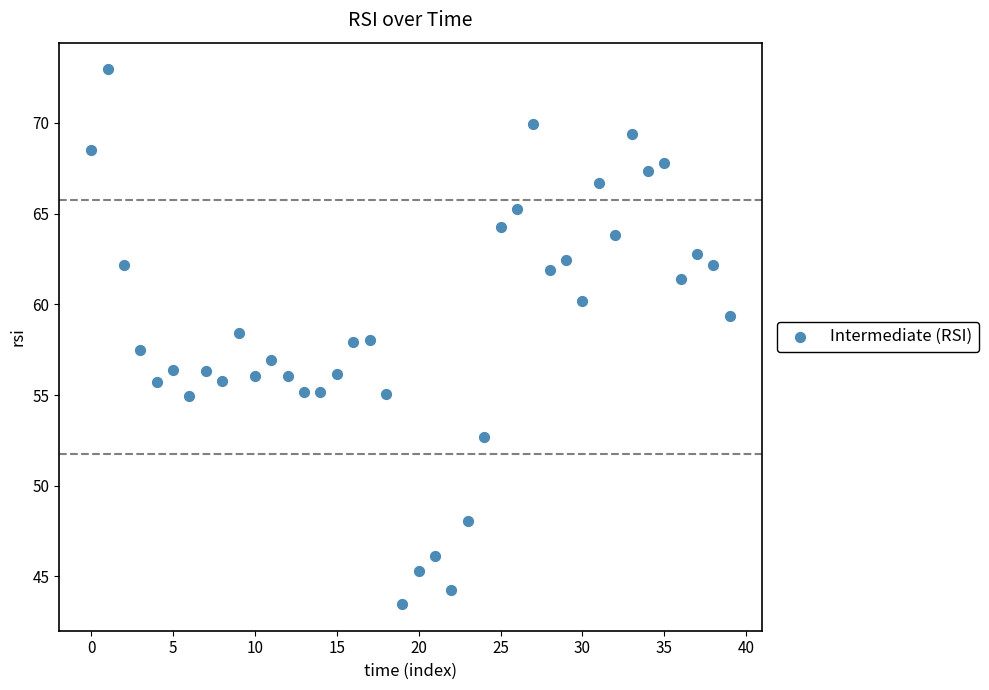

What is the range of Y values (max minus min)?

29.5